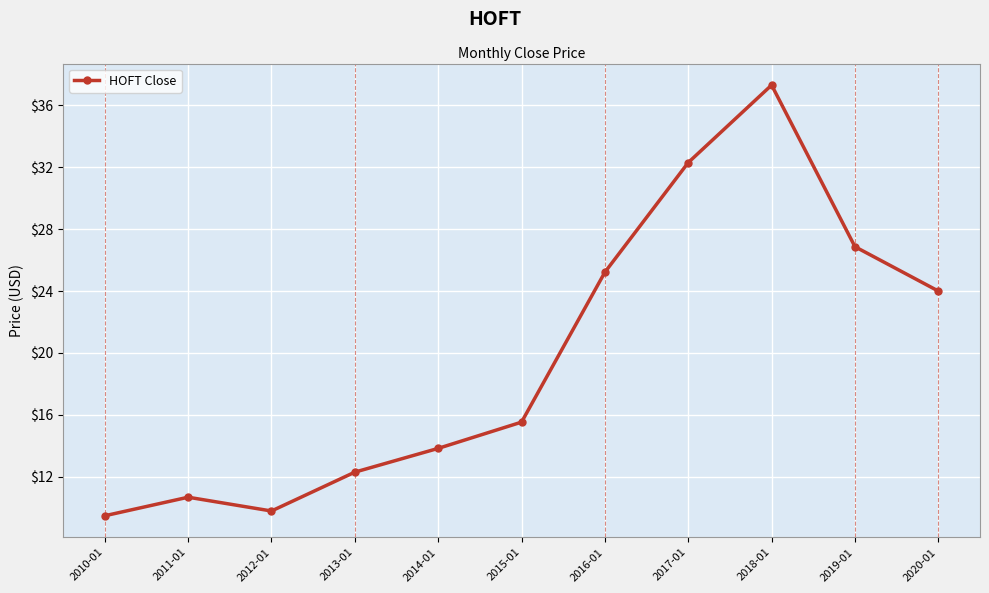

How many points are higher than both their immediate neighbors (excluding endpoints)?

2